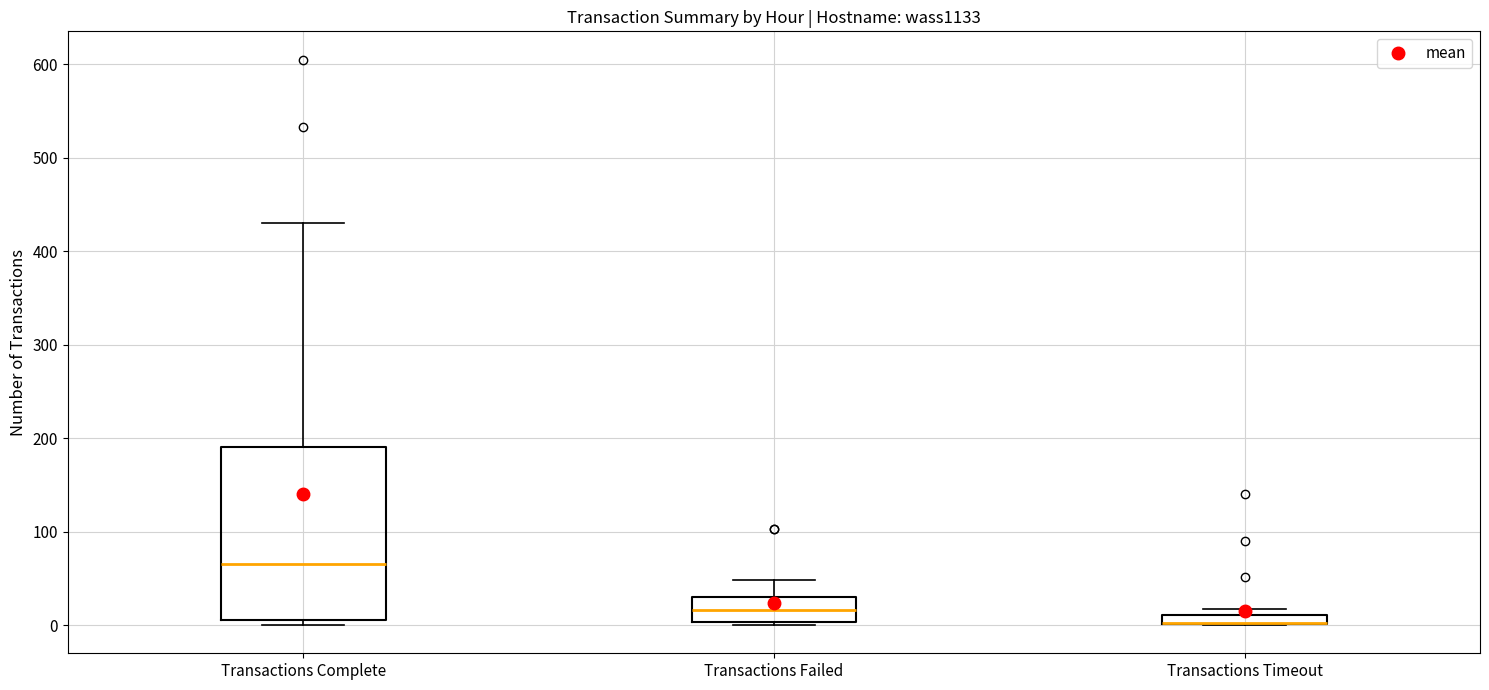

Which box is the tallest, from its lower edge to its upper edge?

Transactions Complete